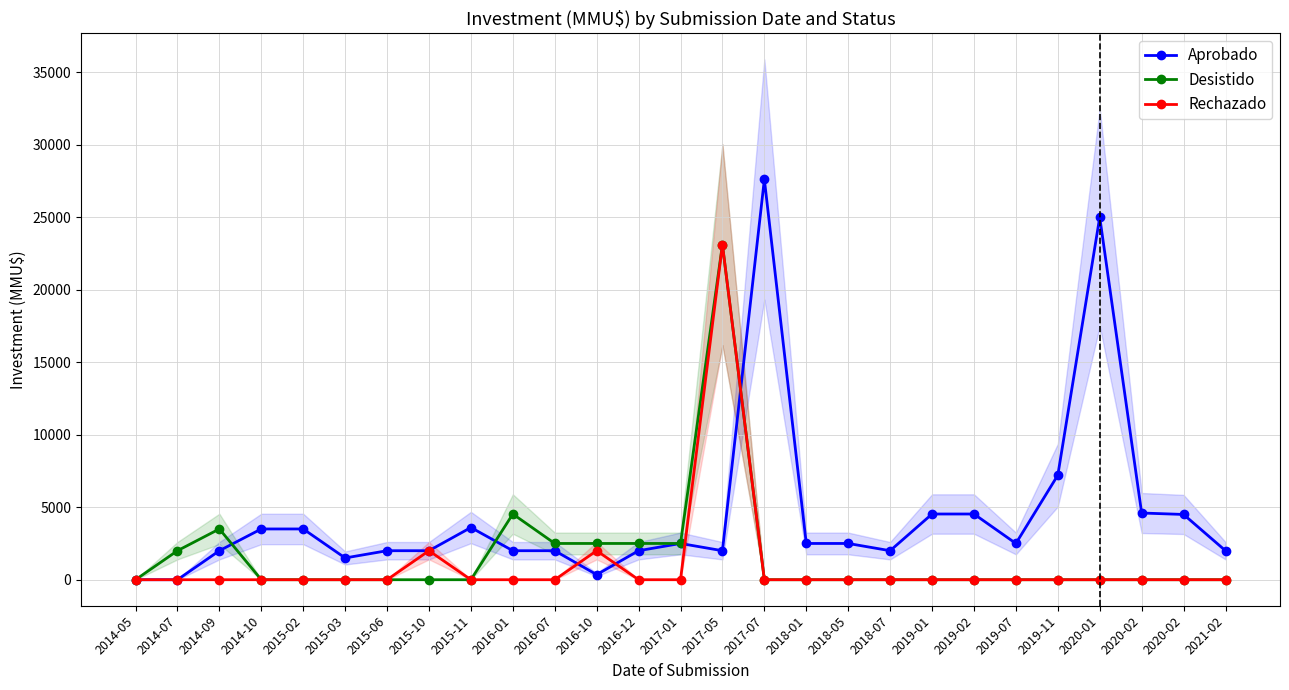

What are all the series names shown in the legend?

Aprobado, Desistido, Rechazado